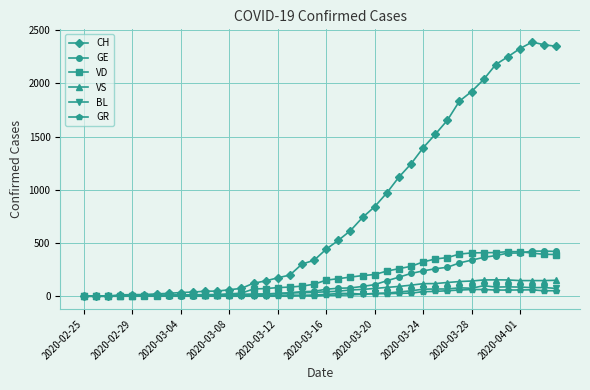

True or false: GR has more than 1 points higher than both neighbors.

True